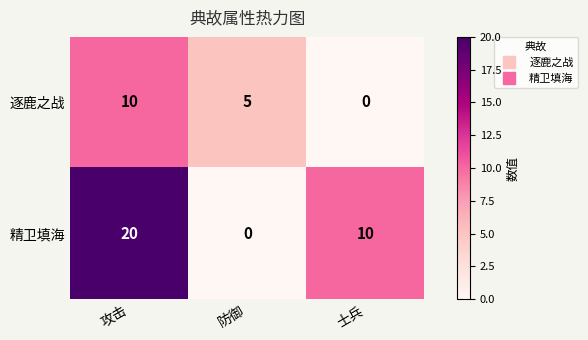

Rank the series at 防御 from lowest to highest value.

精卫填海, 逐鹿之战